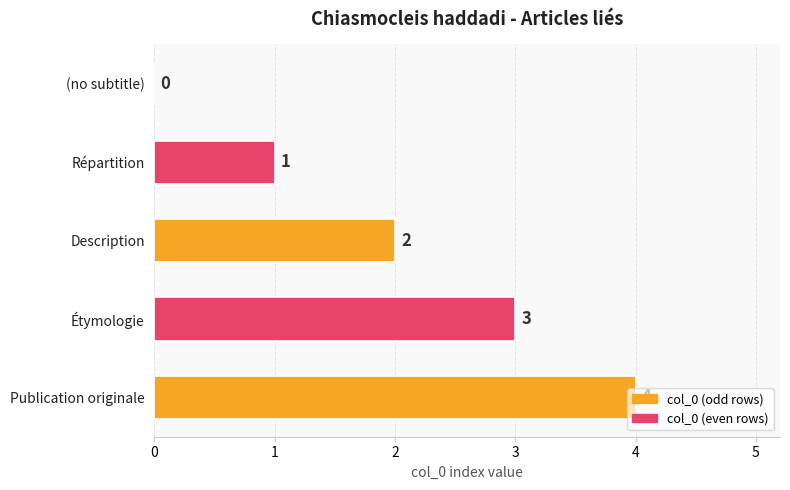

True or false: the data shows 2 at Description.

True